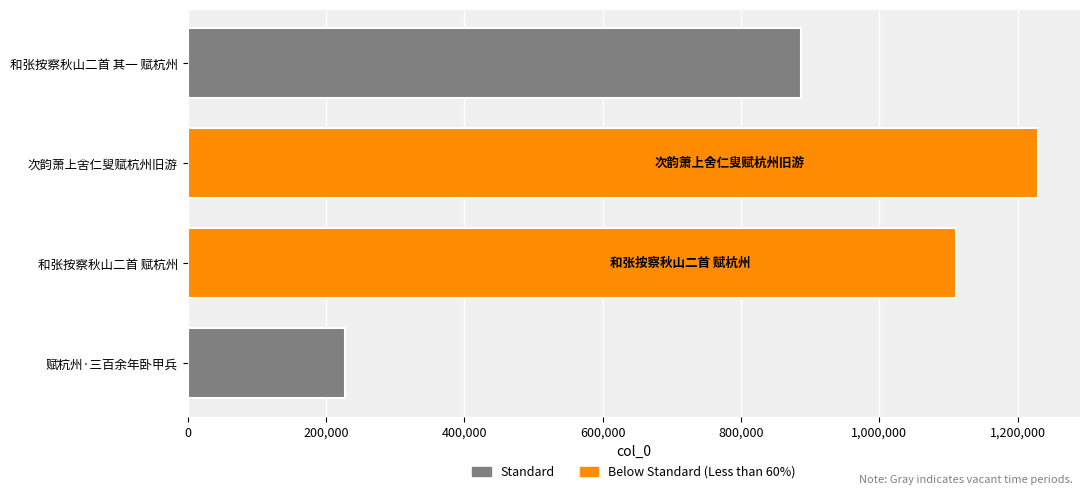

Count the values in the range 886720 to 1228789.

3